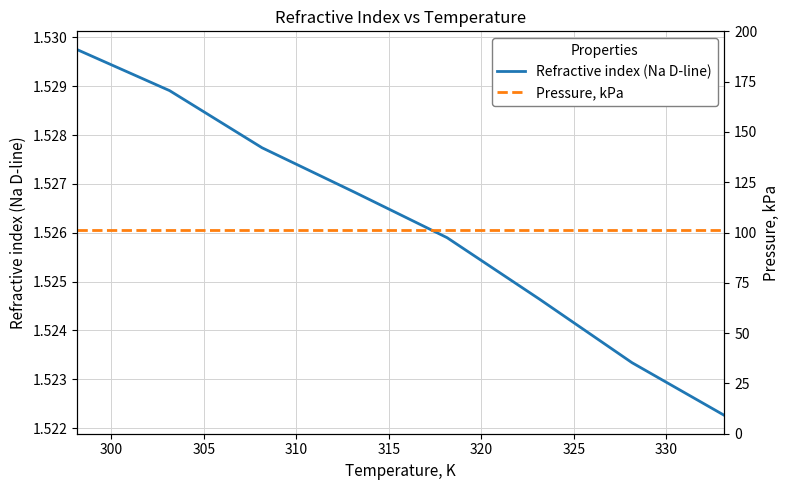

Reading left to right, what are all the values shown in this chart?

Refractive index (Na D-line): 1.5	1.5	1.5	1.5	1.5	1.5	1.5	1.5
Pressure, kPa: 101.3	101.3	101.3	101.3	101.3	101.3	101.3	101.3